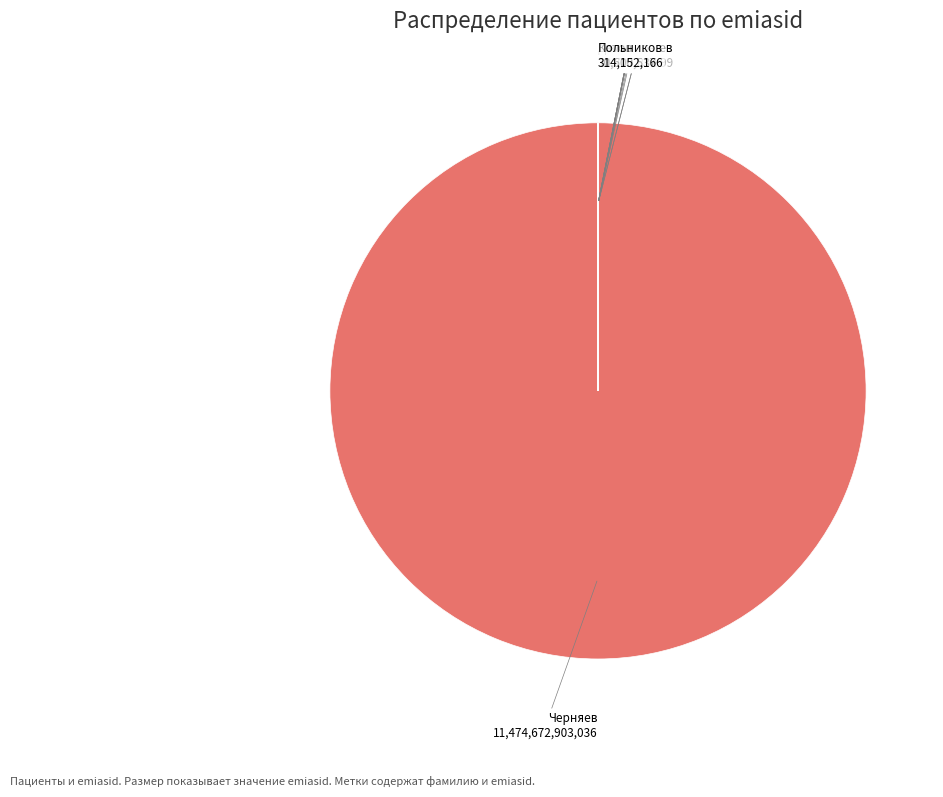

Which slice is the largest?

Черняев